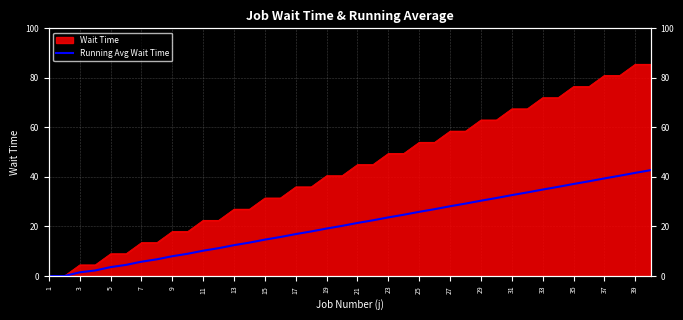

What is the label of the 17th point from the right?

23